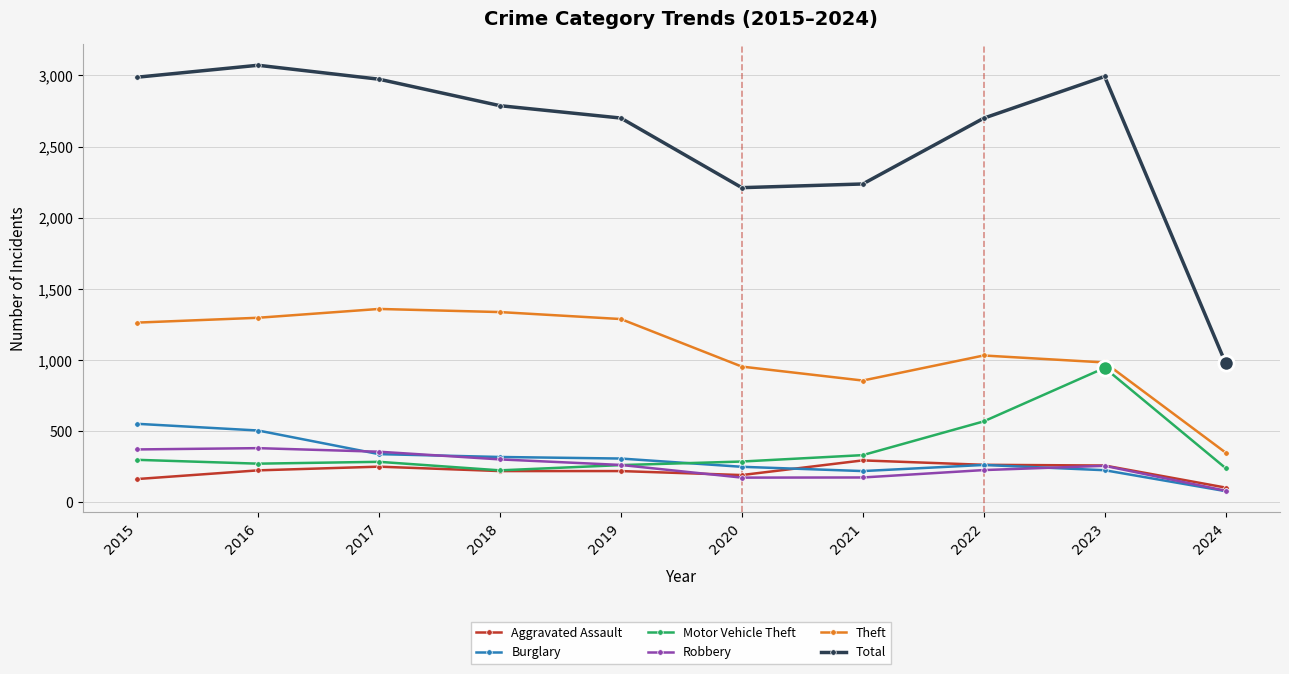

What is the value of the Burglary point at the 6th from the left?

250